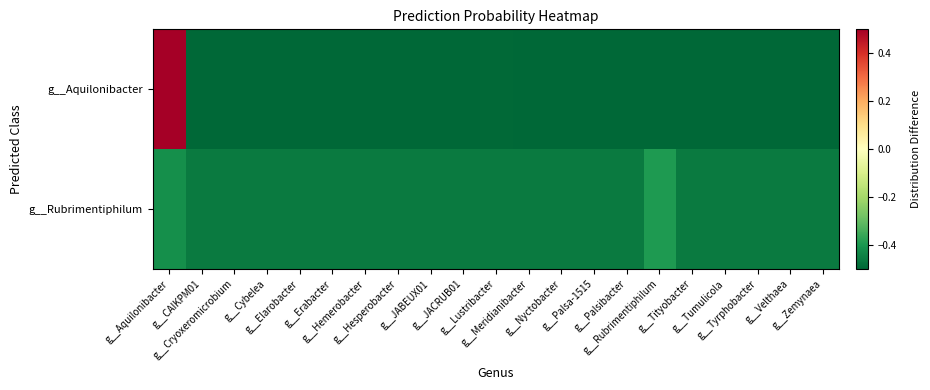

Reading left to right, transcribe all the data shown in this chart.

g__Aquilonibacter: g__Aquilonibacter=0.5	g__CAIKPM01=-0.5	g__Cryoxeromicrobium=-0.5	g__Cybelea=-0.5	g__Elarobacter=-0.5	g__Erabacter=-0.5	g__Hemerobacter=-0.5	g__Hesperobacter=-0.5	g__JABEUX01=-0.5	g__JACRUB01=-0.5	g__Lustribacter=-0.5	g__Meridianibacter=-0.5	g__Nyctobacter=-0.5	g__Palsa-1515=-0.5	g__Palsibacter=-0.5	g__Rubrimentiphilum=-0.5	g__Tityobacter=-0.5	g__Tumulicola=-0.5	g__Tyrphobacter=-0.5	g__Velthaea=-0.5	g__Zemynaea=-0.5
g__Rubrimentiphilum: g__Aquilonibacter=-0.4	g__CAIKPM01=-0.5	g__Cryoxeromicrobium=-0.5	g__Cybelea=-0.5	g__Elarobacter=-0.5	g__Erabacter=-0.5	g__Hemerobacter=-0.5	g__Hesperobacter=-0.5	g__JABEUX01=-0.5	g__JACRUB01=-0.5	g__Lustribacter=-0.5	g__Meridianibacter=-0.5	g__Nyctobacter=-0.5	g__Palsa-1515=-0.5	g__Palsibacter=-0.5	g__Rubrimentiphilum=-0.4	g__Tityobacter=-0.5	g__Tumulicola=-0.5	g__Tyrphobacter=-0.5	g__Velthaea=-0.5	g__Zemynaea=-0.5